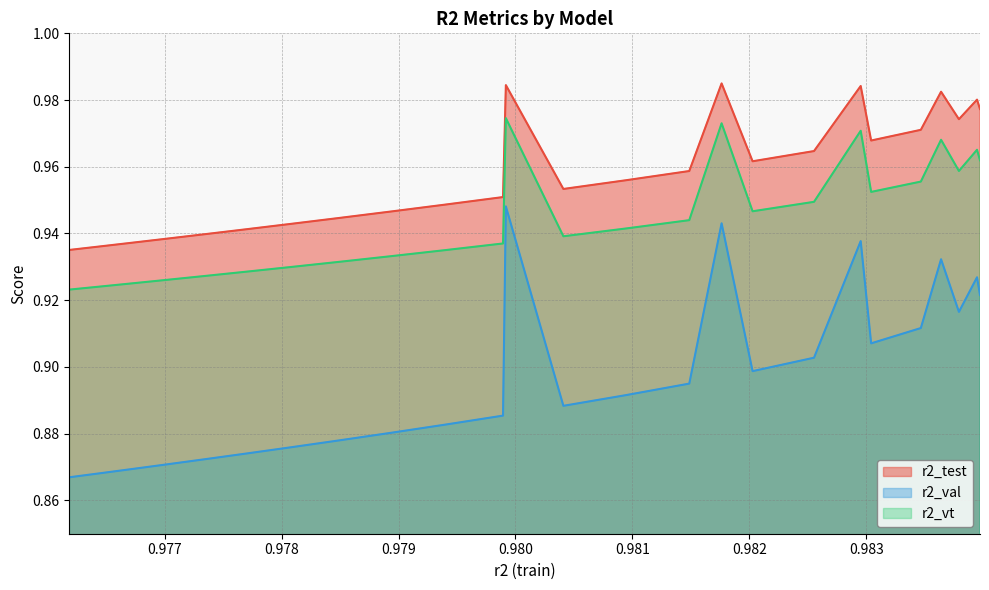

What is the maximum value for r2_vt?

1.0